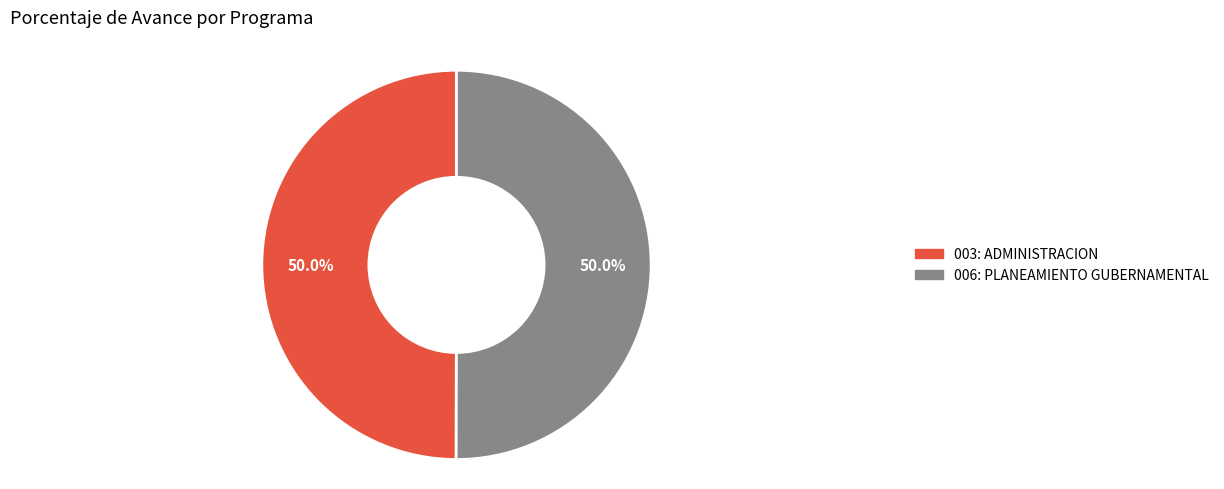

Do 003: ADMINISTRACION and 006: PLANEAMIENTO GUBERNAMENTAL together represent more than half of the pie?

Yes